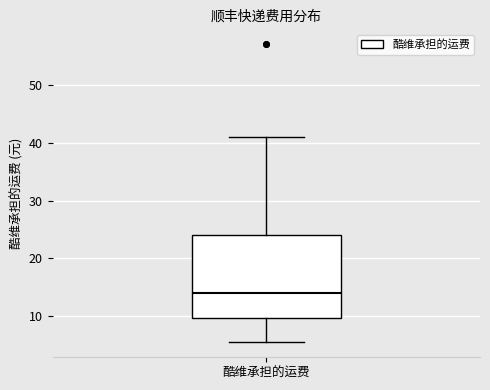

Transcribe this box plot: give where the median line is, the range the box spans, and where the two whiskers end, as read against the y-axis. The values are not printed on the chart, so give them approximately, as read against the axis.

median 14, box 10 to 24, whiskers 6 to 41